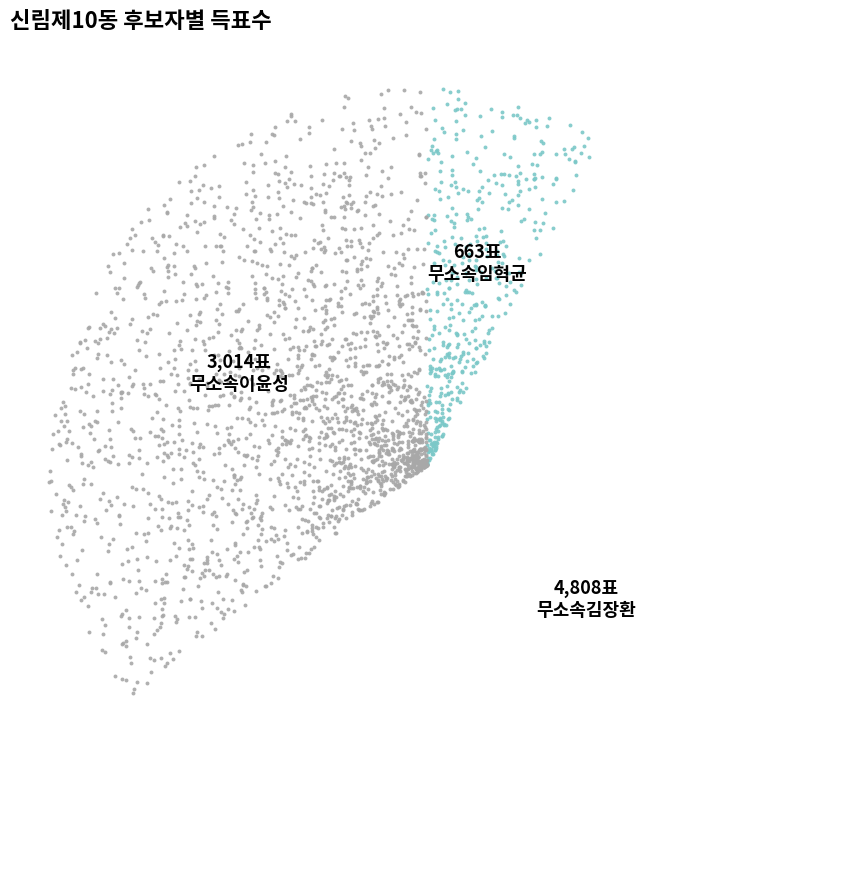

How many slices are in this pie chart?

3